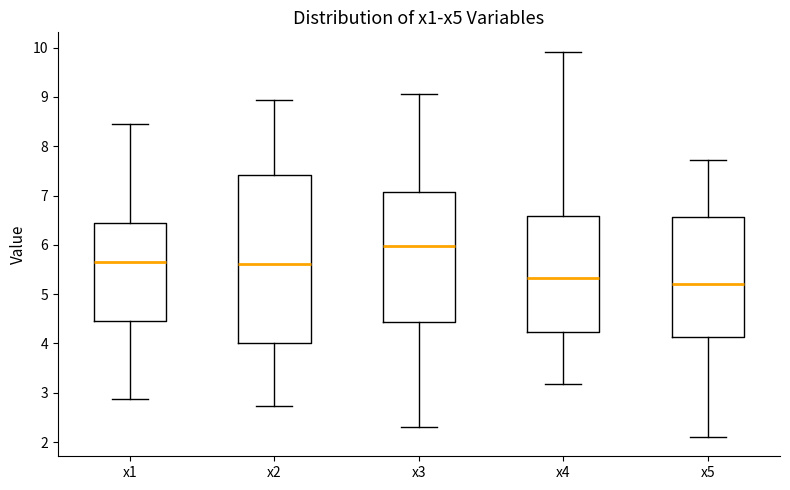

Reading left to right, read every box against the y-axis: the position of its median line, the range the box covers, and the ends of its whiskers. The values are not printed on the chart, so give them approximately, as read against the axis.

x1: median 5.6, box 4.5 to 6.4, whiskers 2.9 to 8.4
x2: median 5.6, box 4.0 to 7.4, whiskers 2.7 to 8.9
x3: median 6.0, box 4.4 to 7.1, whiskers 2.3 to 9.1
x4: median 5.3, box 4.2 to 6.6, whiskers 3.2 to 9.9
x5: median 5.2, box 4.1 to 6.6, whiskers 2.1 to 7.7